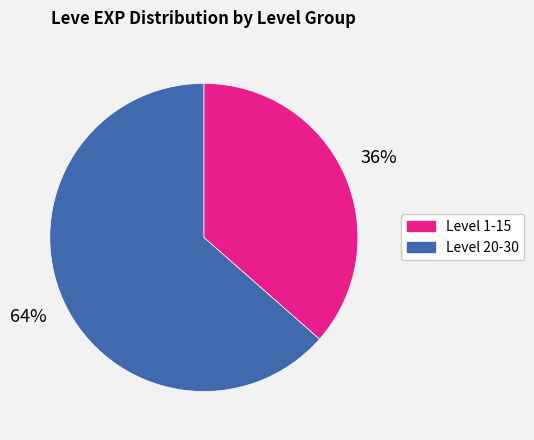

Is there any slice that represents more than half of the pie?

Yes